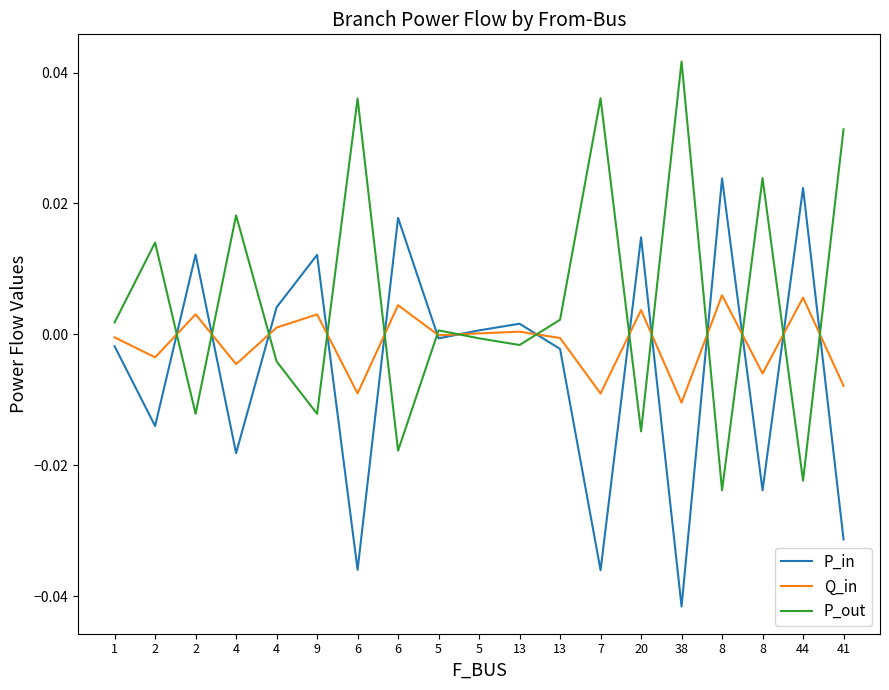

At which category does P_in reach its first local valley?

2